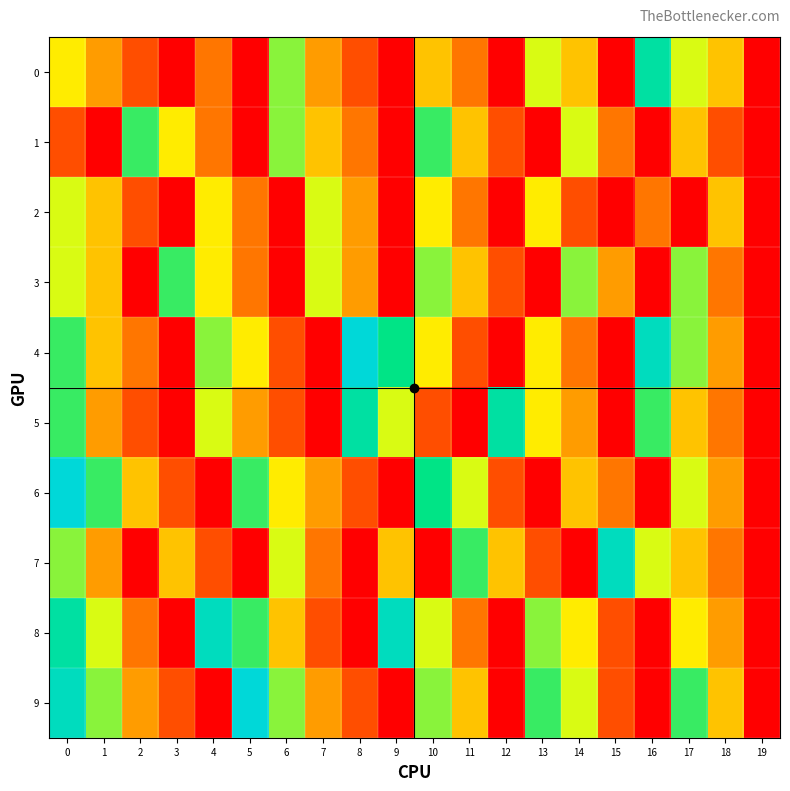

What is the spread (max minus min) of values at 2?

9